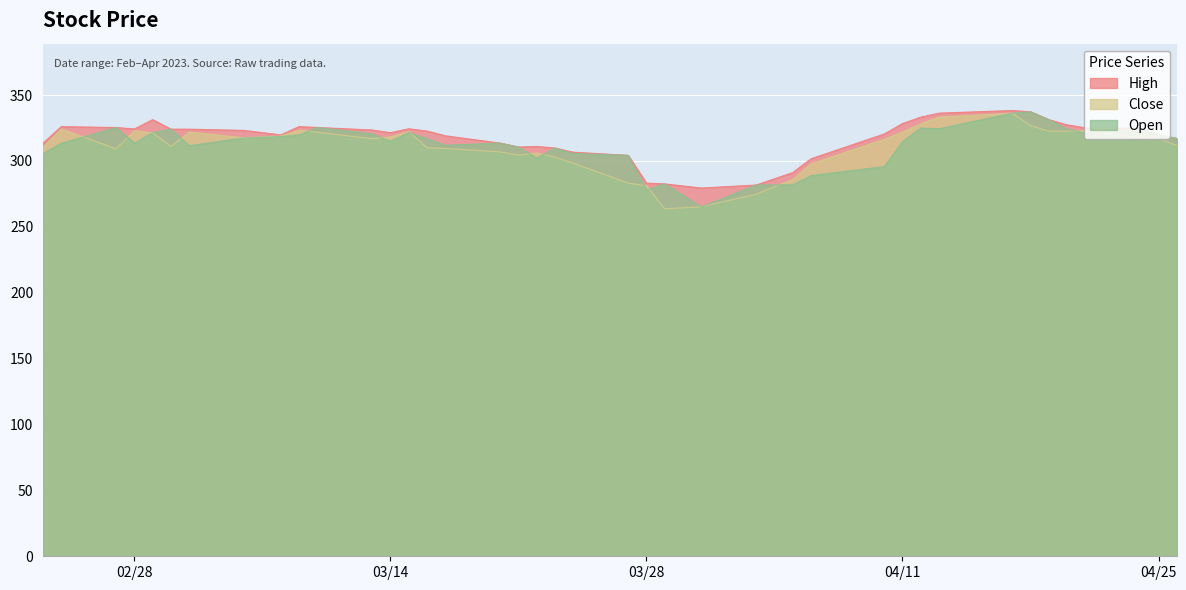

What is the smallest value displayed?

263.7